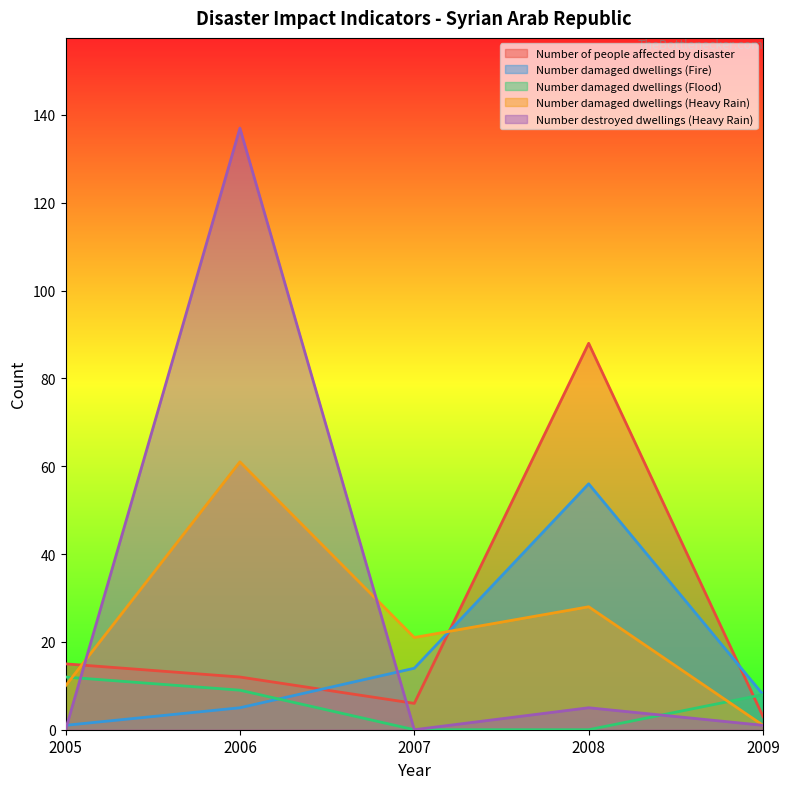

List the labels in order of Number damaged dwellings (Flood) value, smallest first.

2007, 2008, 2009, 2006, 2005